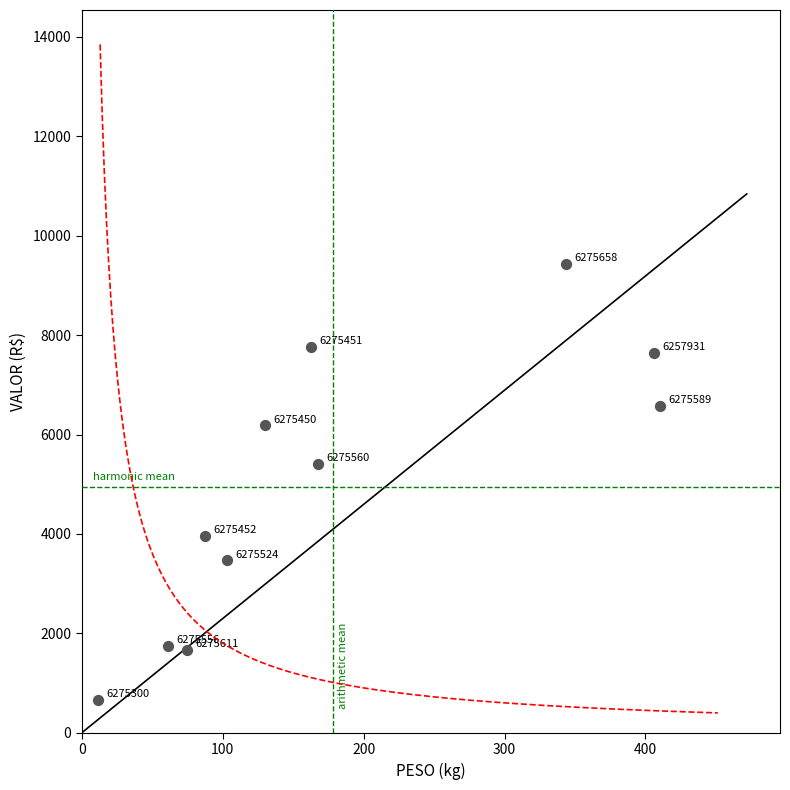

What is the range of Y values (max minus min)?

8771.4